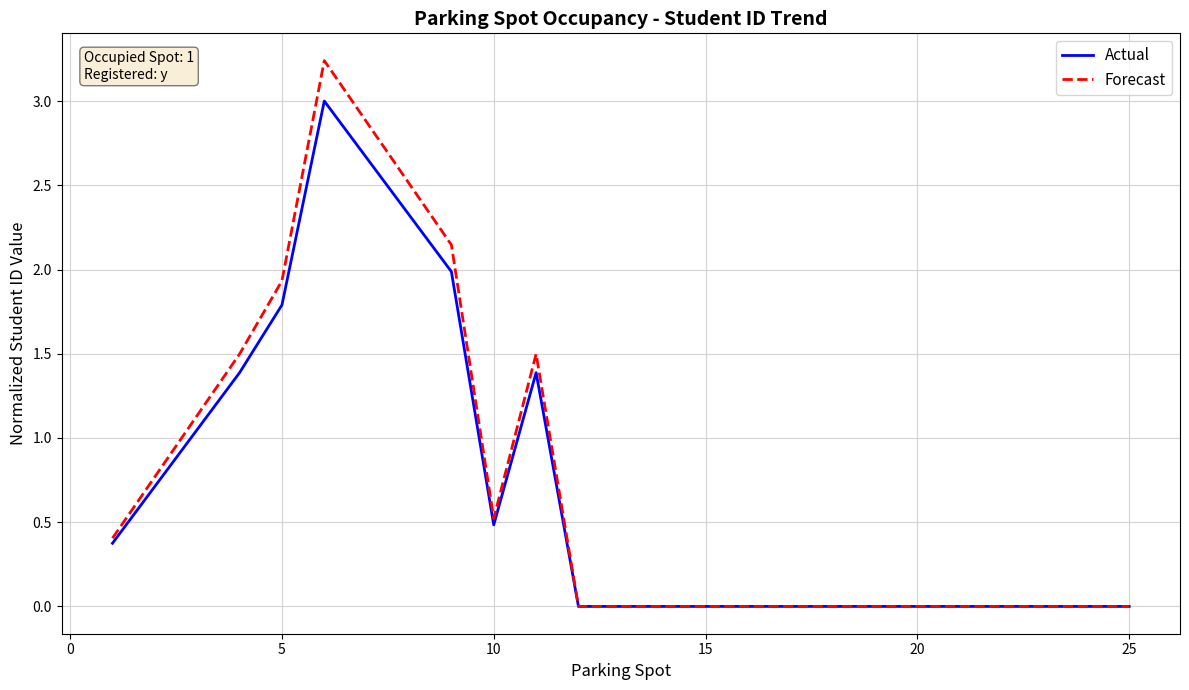

Rank the series by their maximum value, from highest to lowest.

Forecast, Actual